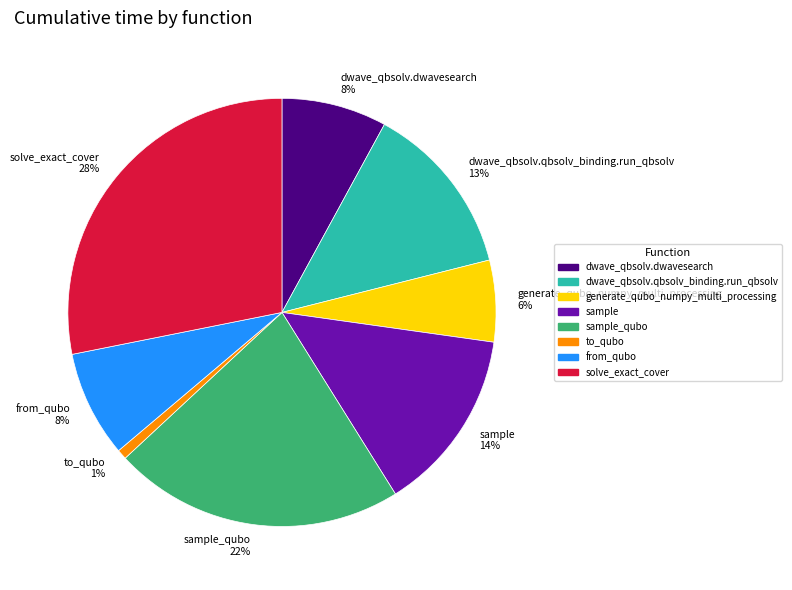

Which category has the smallest portion of the pie?

to_qubo 1%